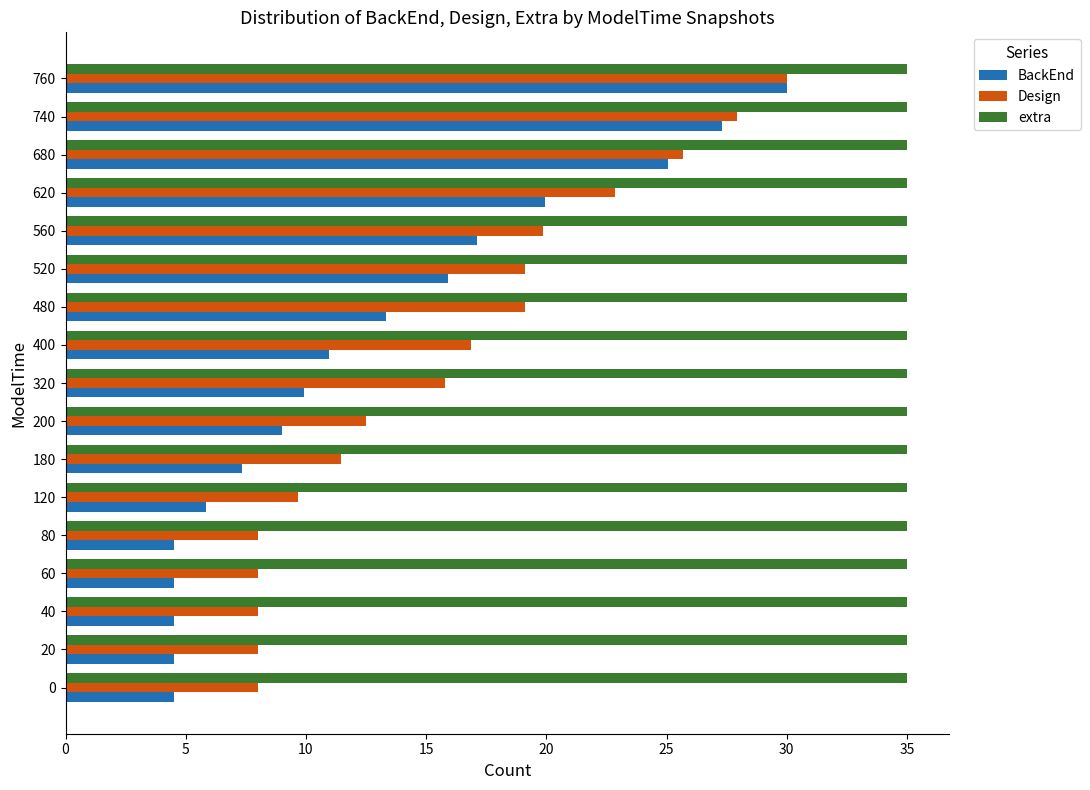

What is the greatest value displayed?

35.0